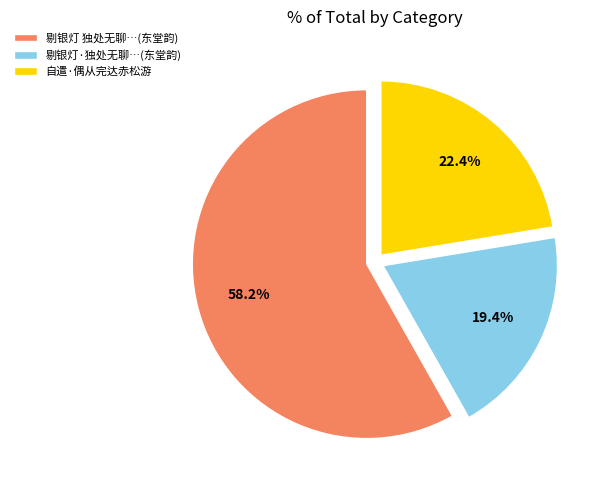

Combined, what portion of the pie is 剔银灯·独处无聊…(东堂韵) and 自遣·偶从完达赤松游?

41.8%